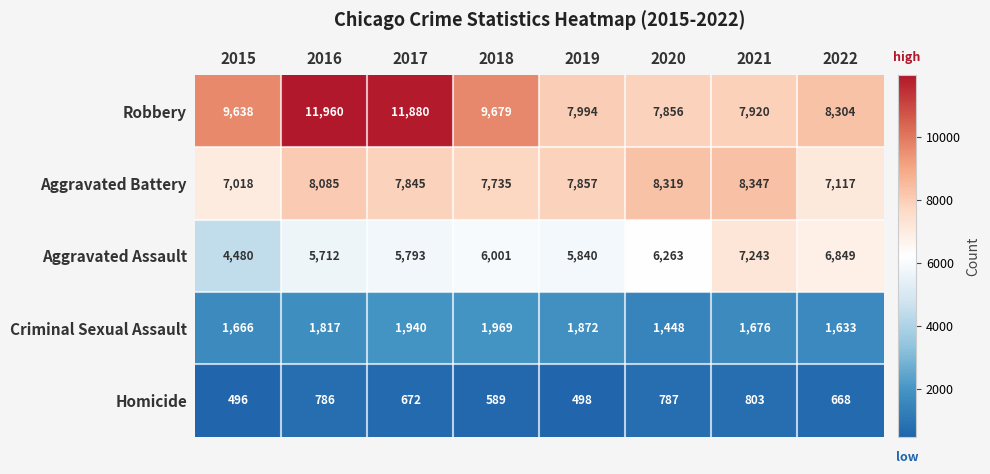

Is it true that Criminal Sexual Assault equals 1817 at 2016?

True